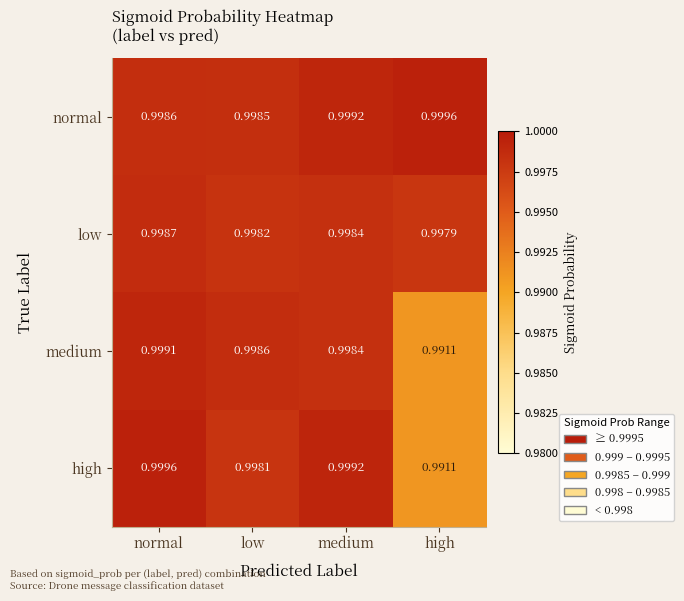

Which category has the lowest value across all series?

high